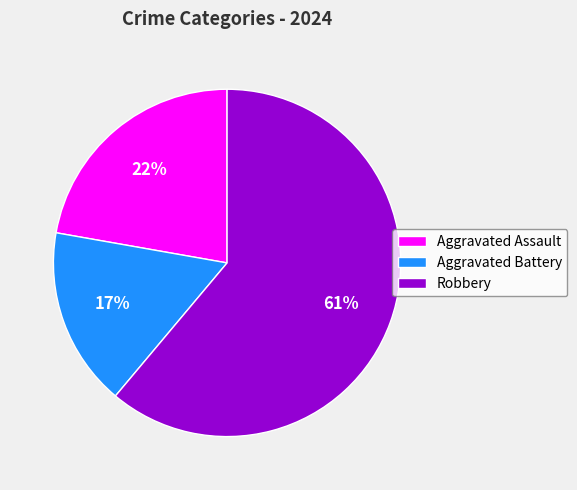

To the nearest percent, what portion does Aggravated Assault represent?

22%